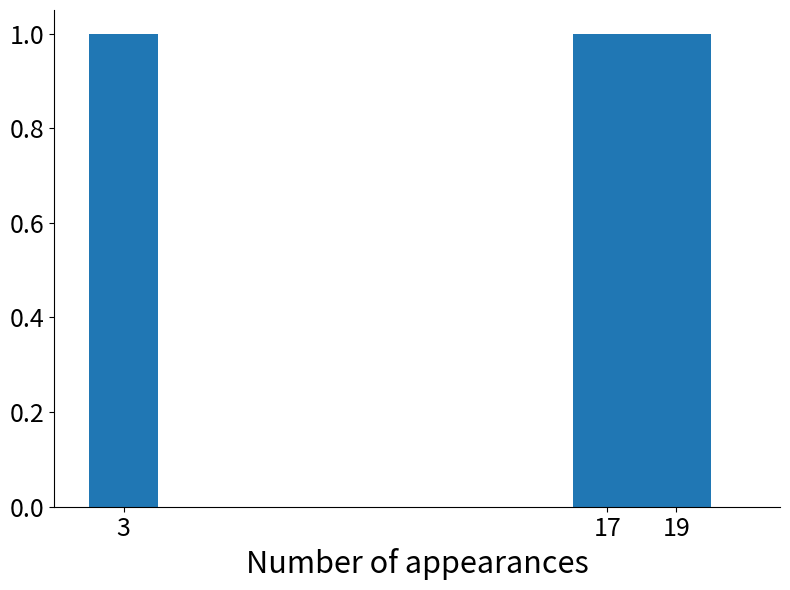

Does the chart contain any negative values?

No